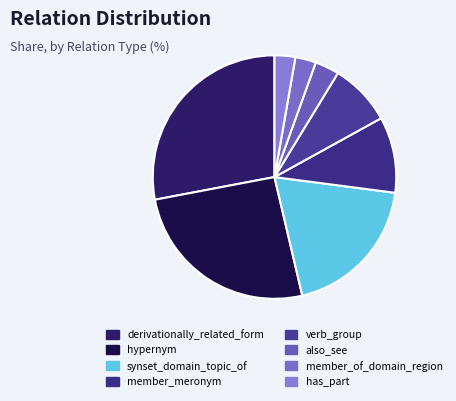

To the nearest percent, what is the average slice percentage?

12%